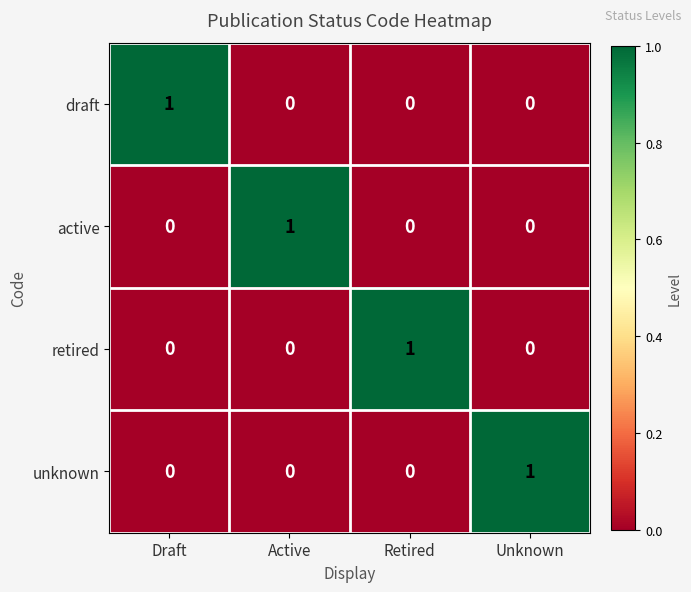

What is the total value across all series at Retired?

1